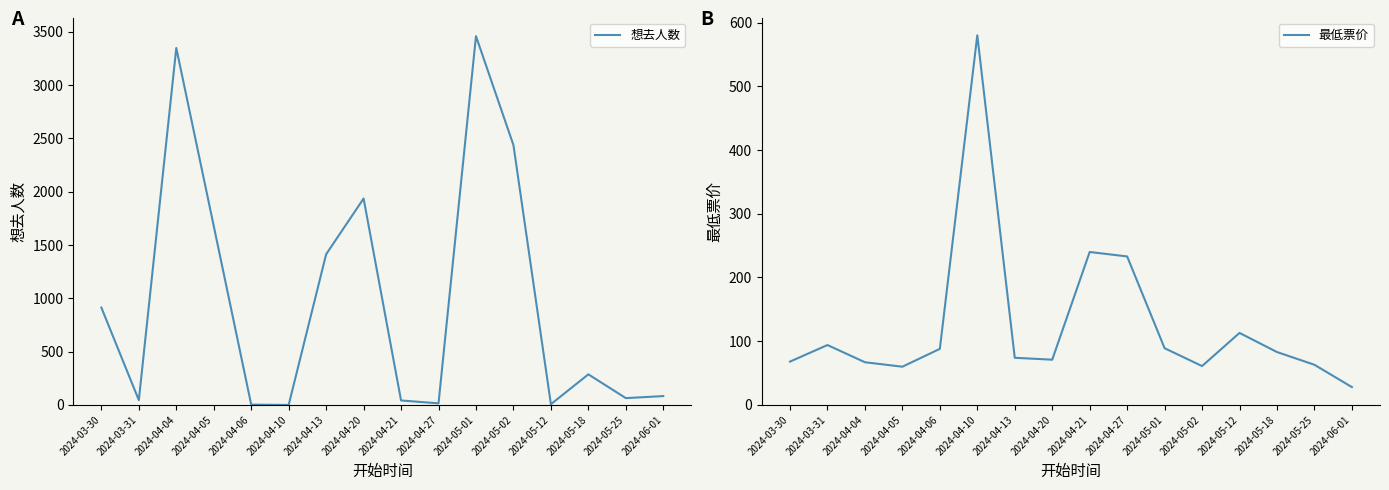

What is the difference between the highest and lowest values at 2024-04-10?

580